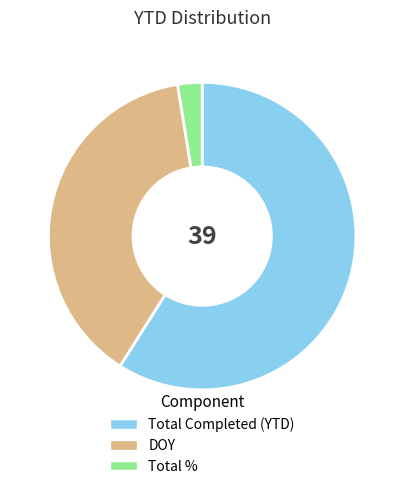

True or false: Total % accounts for 9% of the total.

False